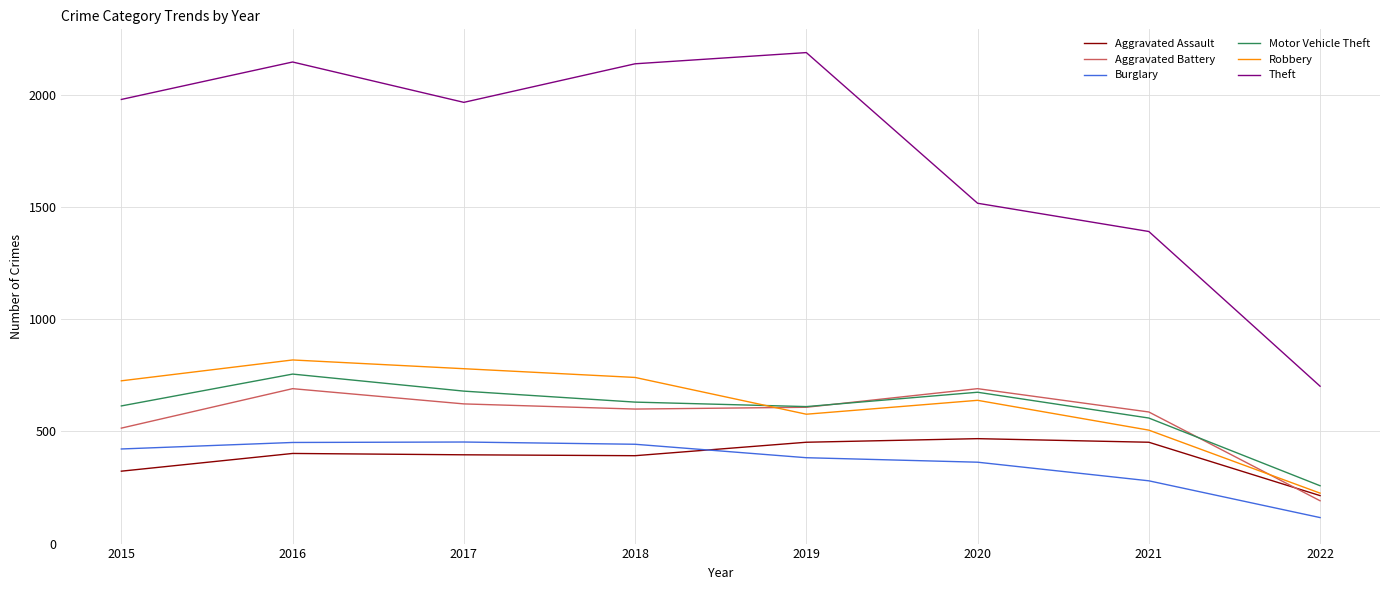

What is the total value across all series at 2019?

4821